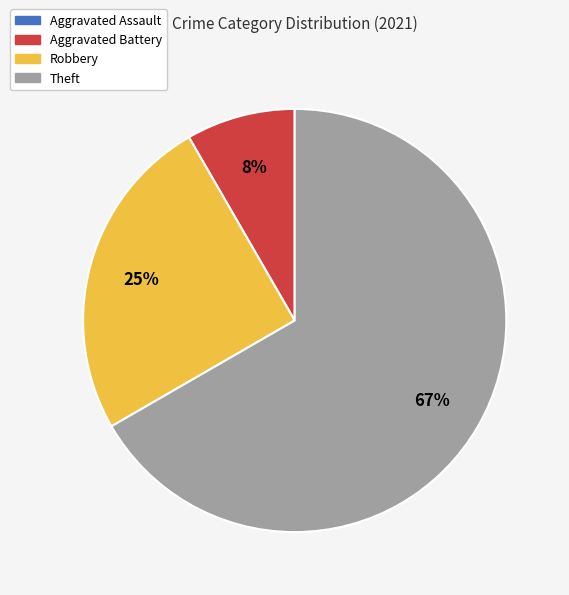

Does any single category account for the majority?

Yes